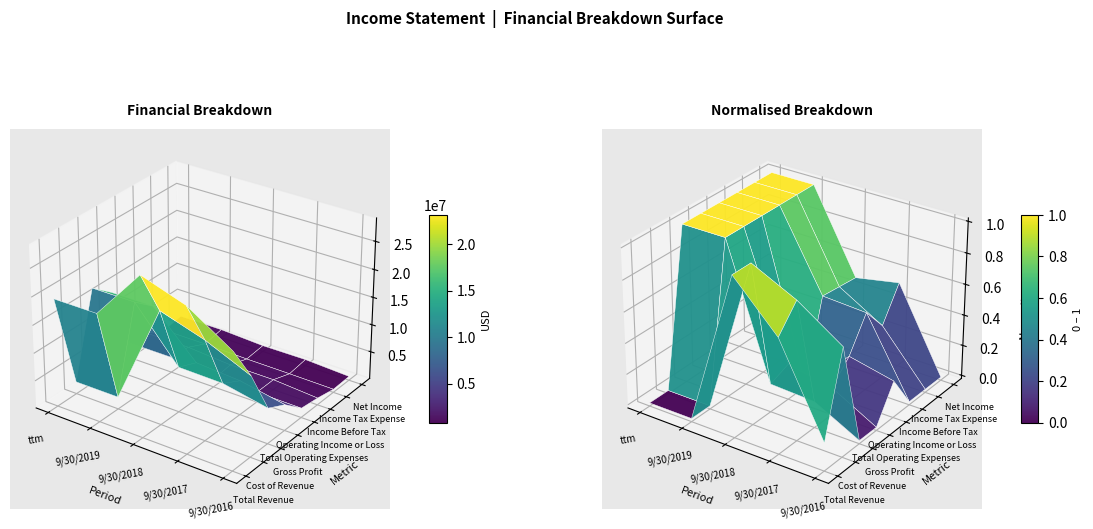

Between 9/30/2018 and 9/30/2017, which is larger?

9/30/2018